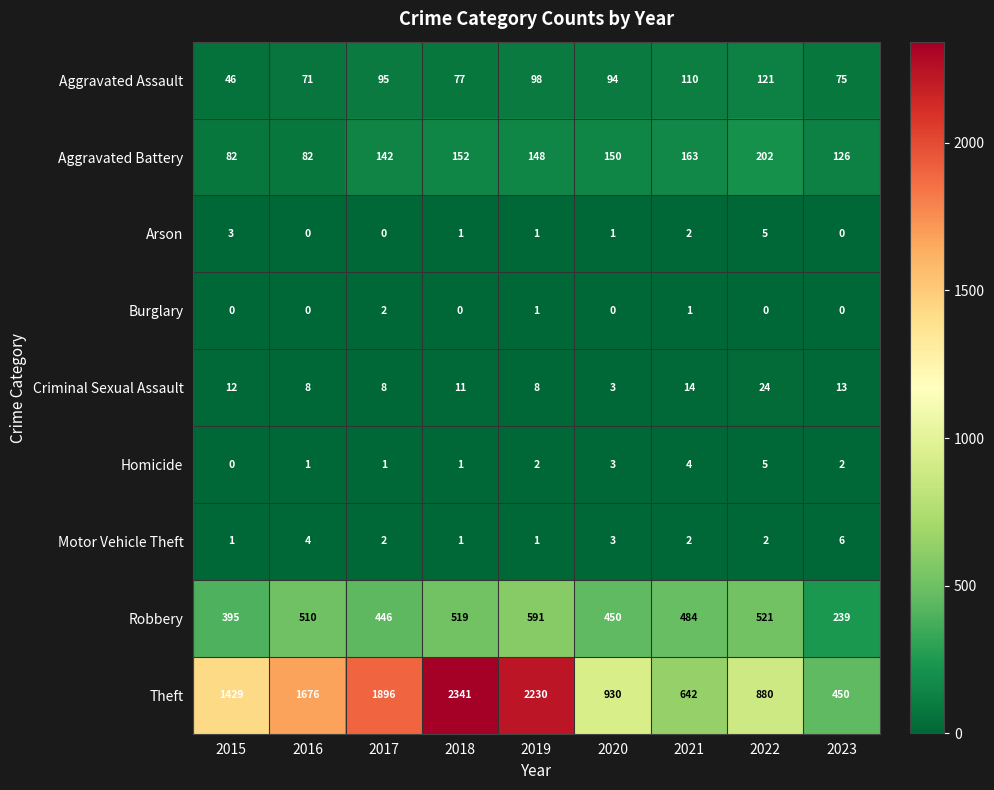

Between 2015 and 2021, which series saw the biggest shift?

Theft